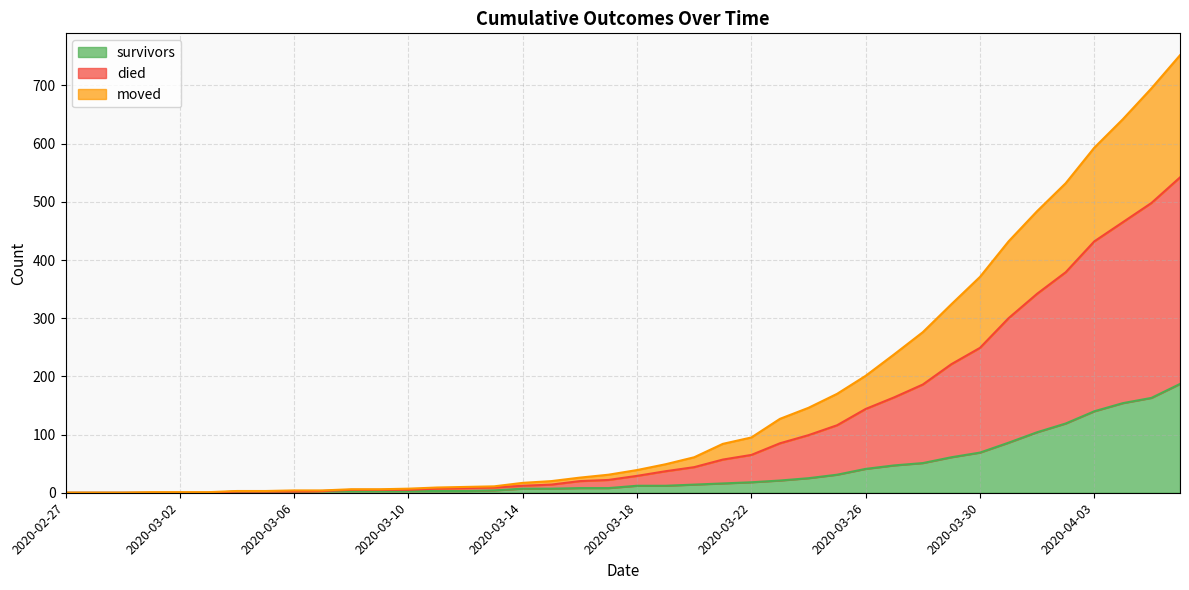

True or false: survivors and died cross at least once.

False